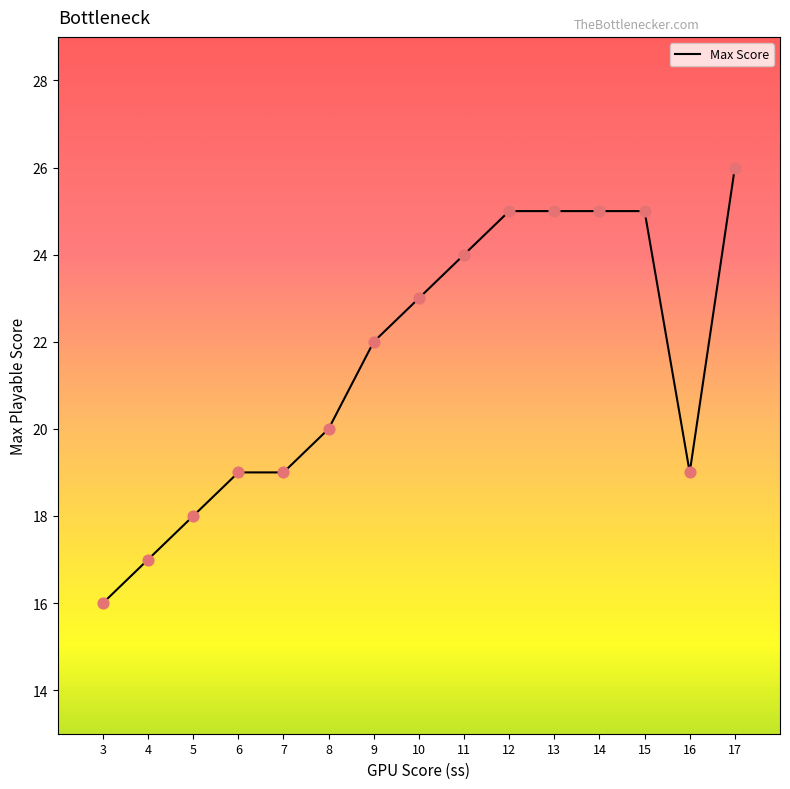

What is the change in value from 16 to 15?

+6